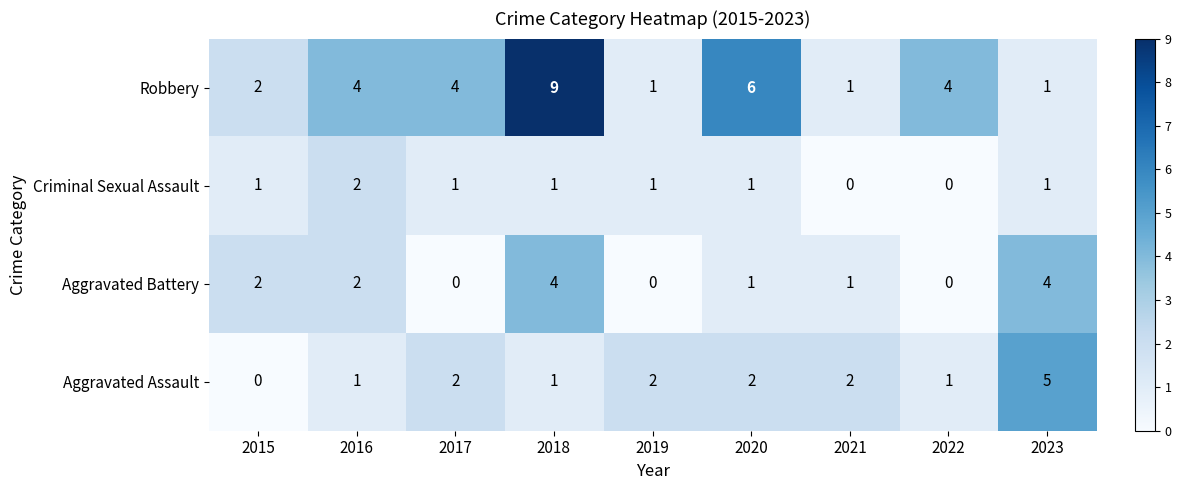

Count the Robbery values in the range 1 to 4.

7